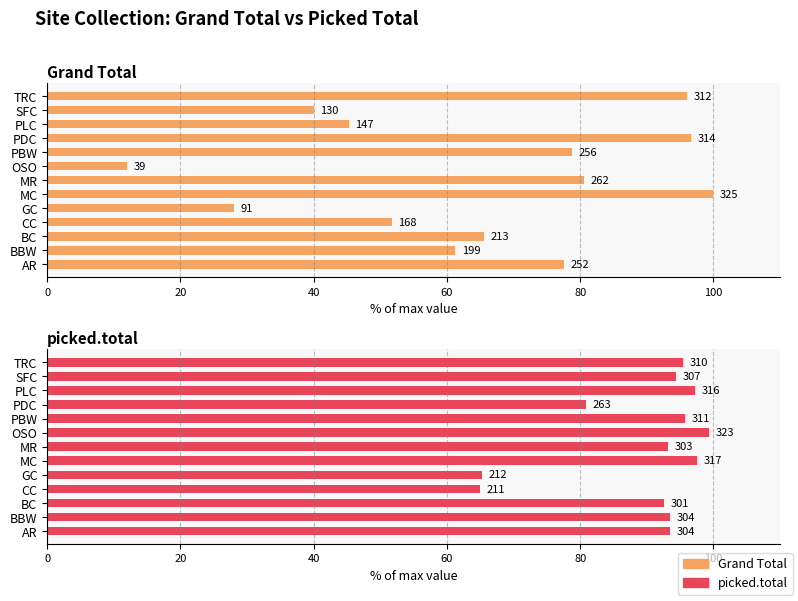

What is the value of the Grand Total bar at the 11th from the left?

45.2